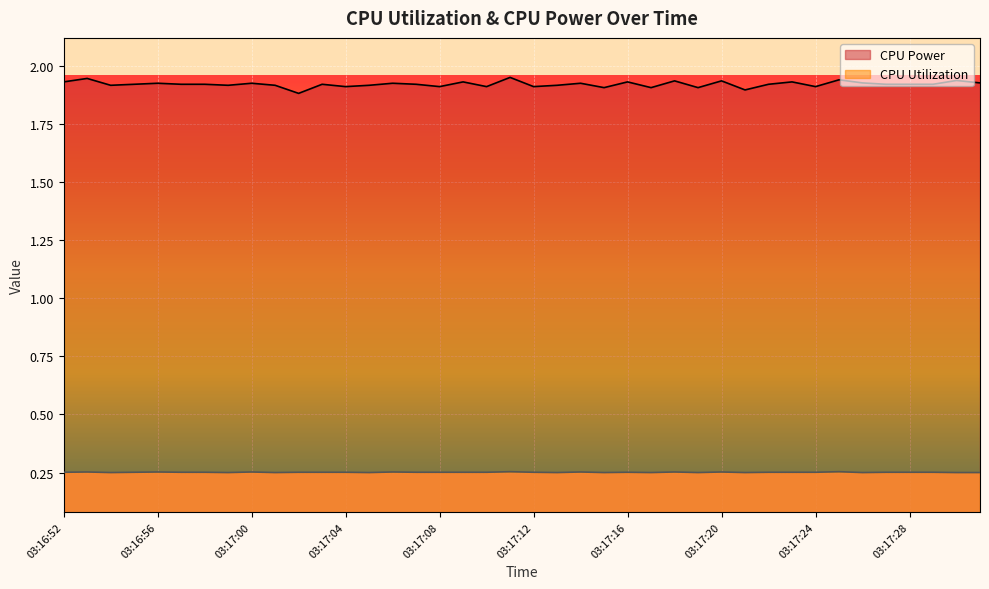

What is the label of the 9th point from the right?

03:17:23